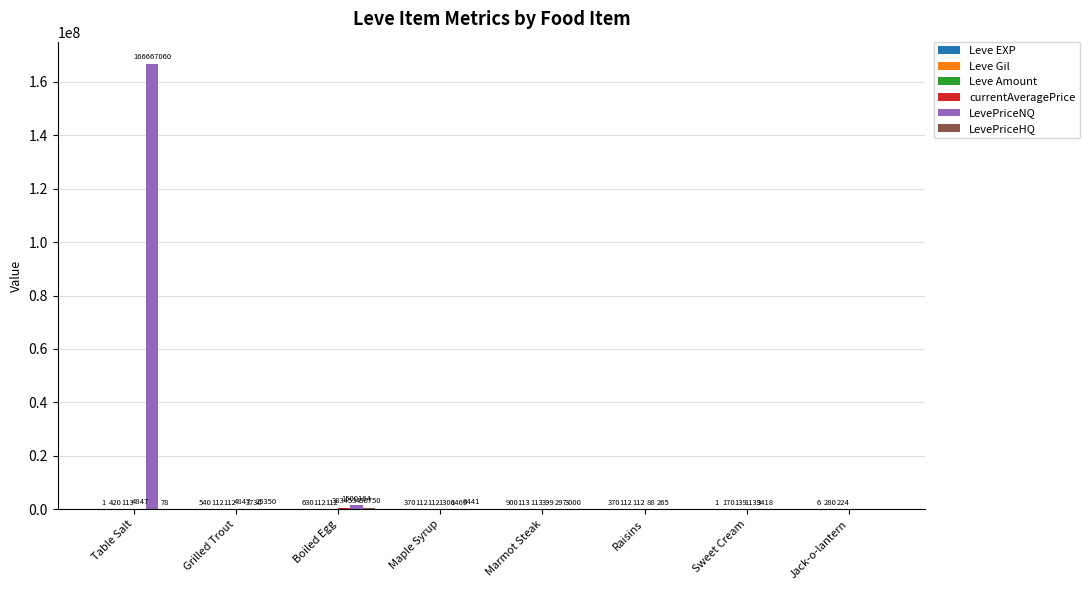

How many series are shown in this chart?

6